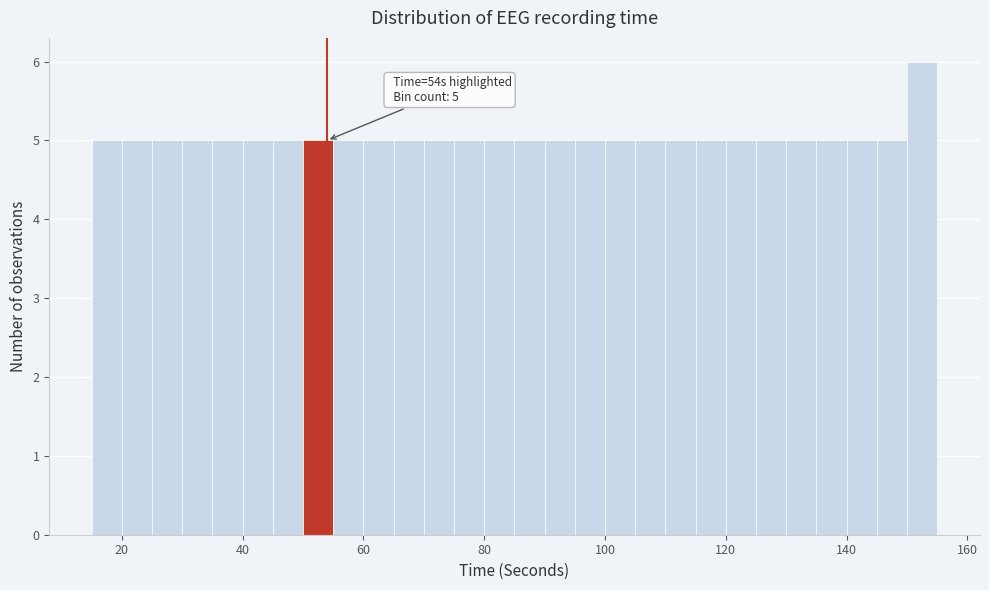

Read against the x-axis, roughly where is the centre of the tallest bar?

152